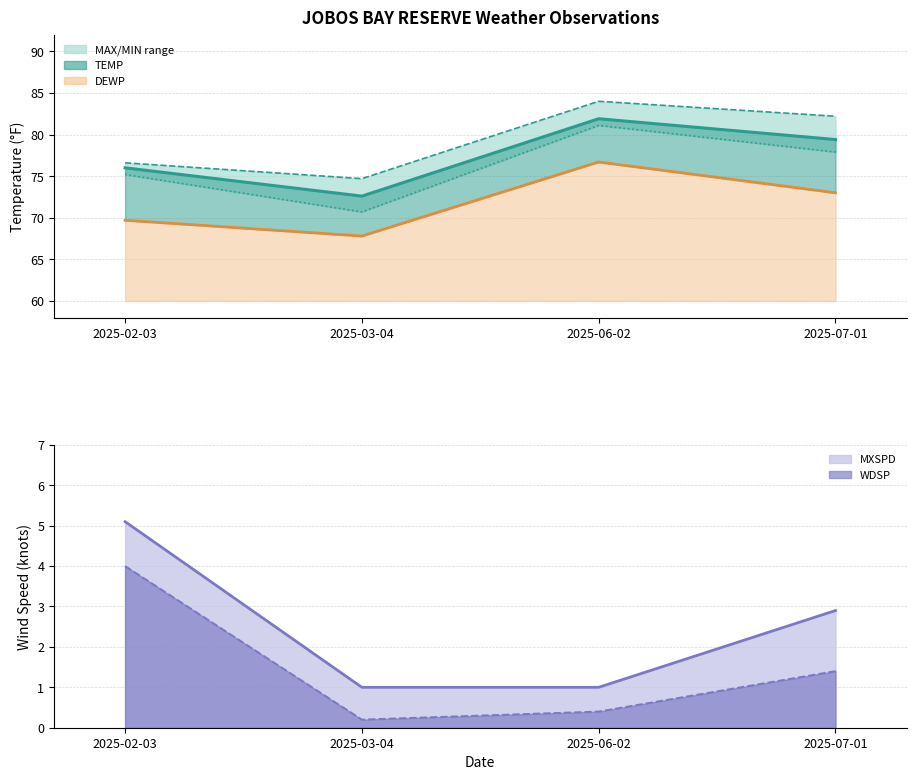

How many data points in WDSP line are less than 1?

2